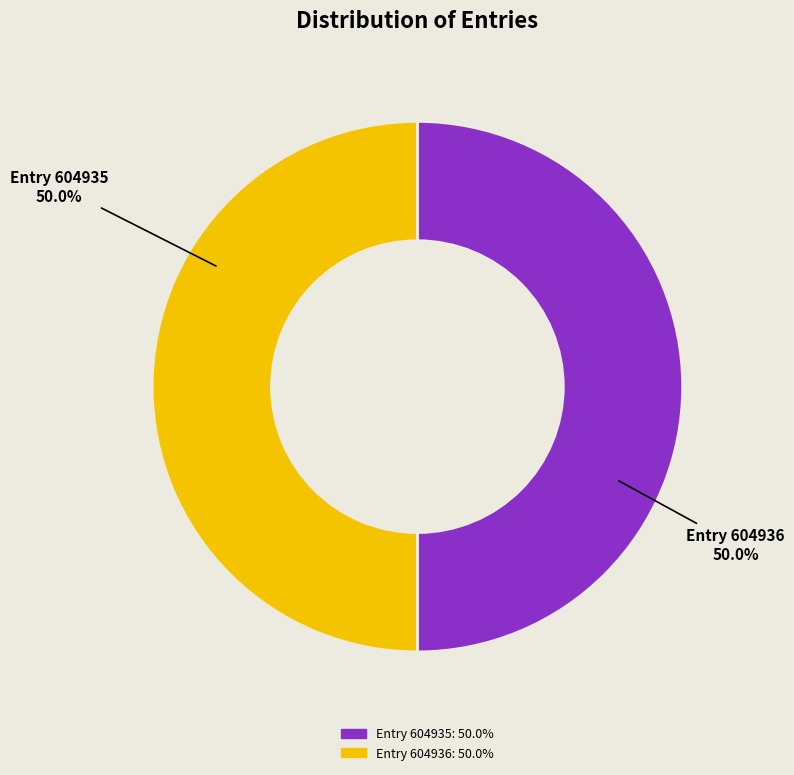

How many segments does this pie chart have?

2